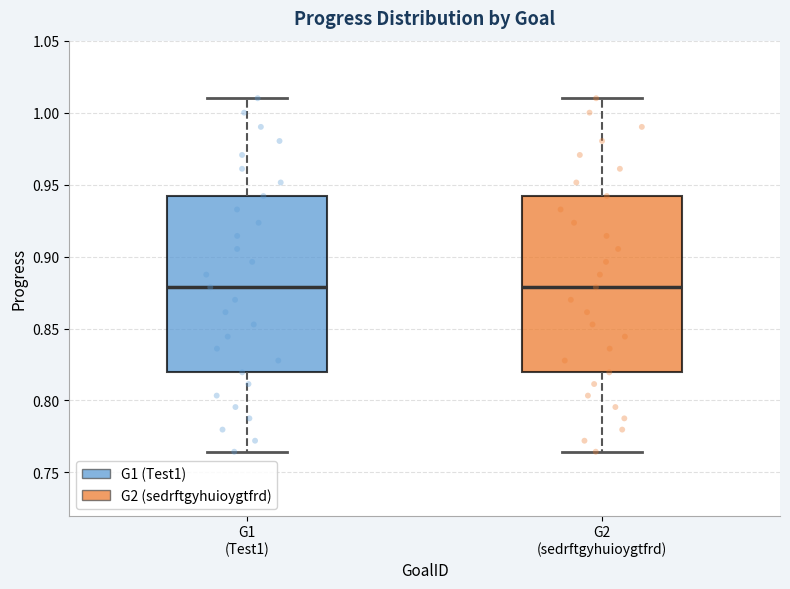

Reading left to right, transcribe this box plot: for each box, give where its median line is, the range the box spans, and where its two whiskers end, as read against the y-axis. The values are not printed on the chart, so give them approximately, as read against the axis.

G1 (Test1): median 0.880, box 0.820 to 0.940, whiskers 0.765 to 1.010
G2 (sedrftgyhuioygtfrd): median 0.880, box 0.820 to 0.940, whiskers 0.765 to 1.010